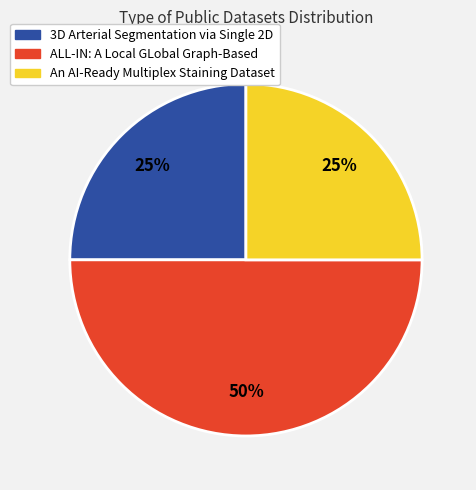

To the nearest percent, what is the average slice percentage?

33%